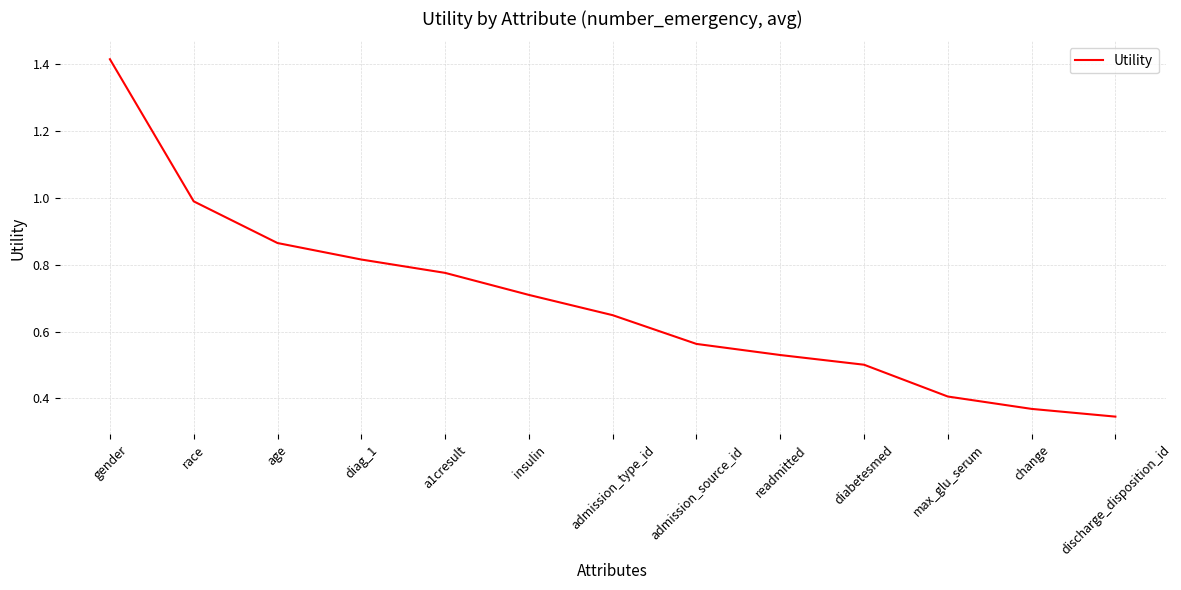

True or false: the data has more than 1 interior local peaks.

False